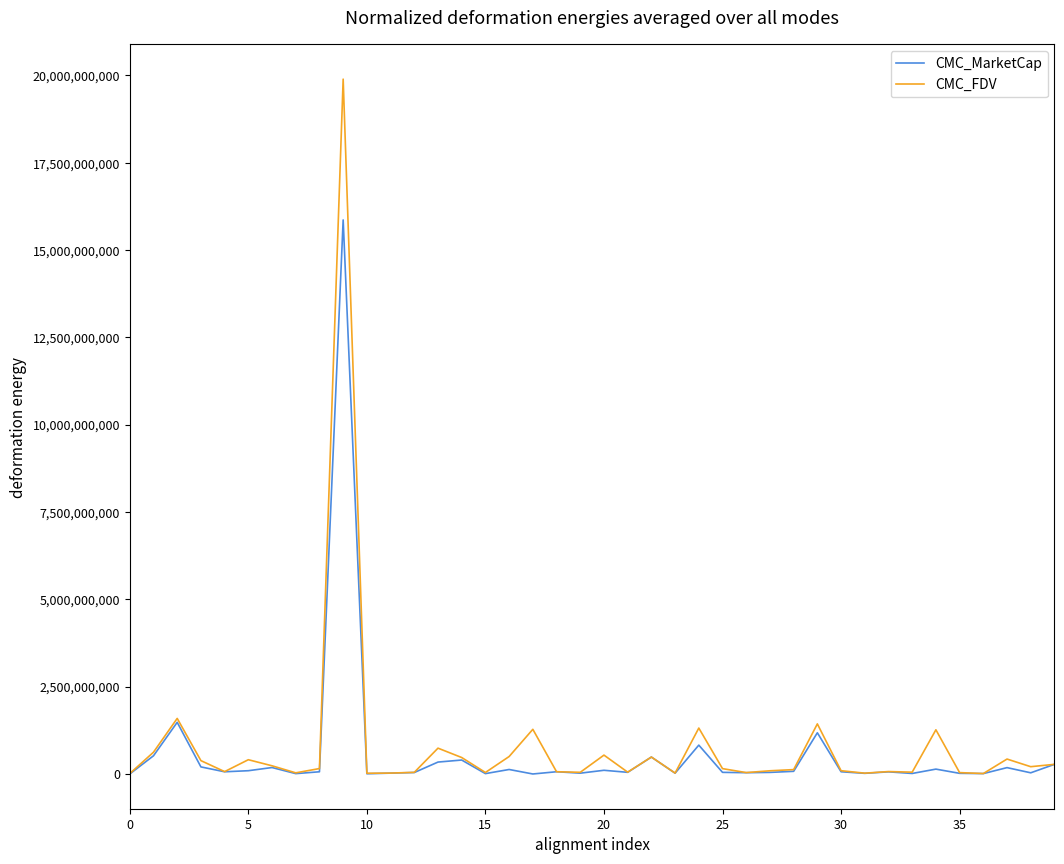

Which series has the largest range (max minus min)?

CMC_FDV